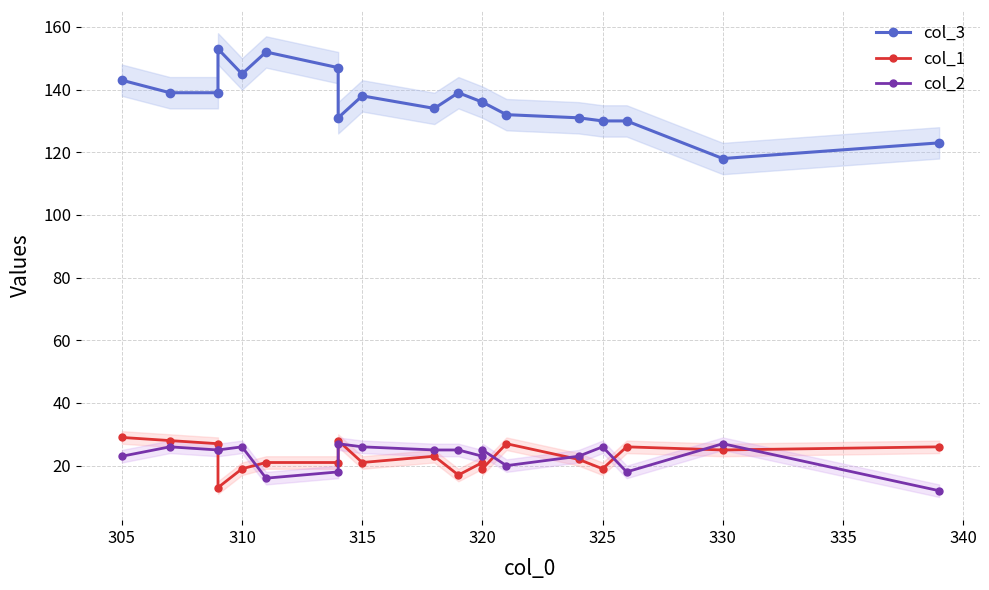

True or false: col_3 has a value of 32 at 305.

False